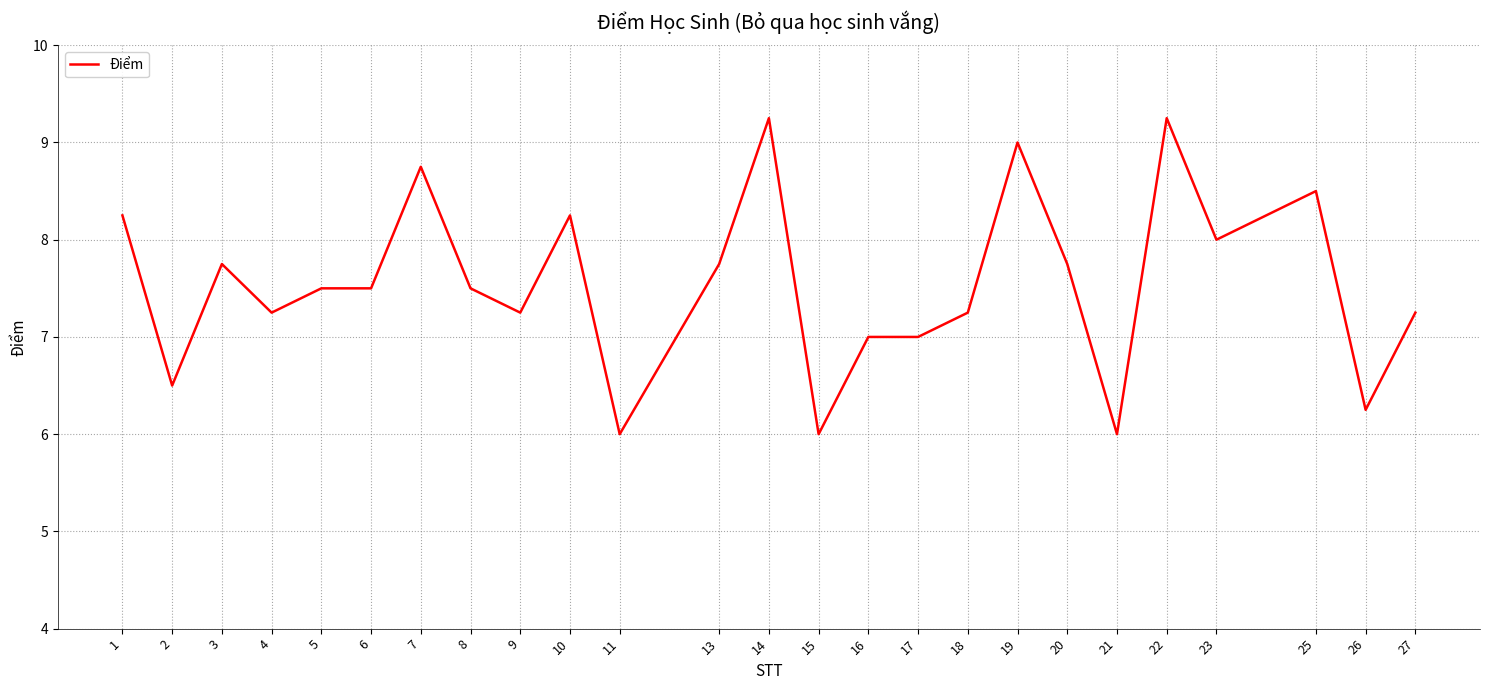

What value does the data have at 3?

7.8